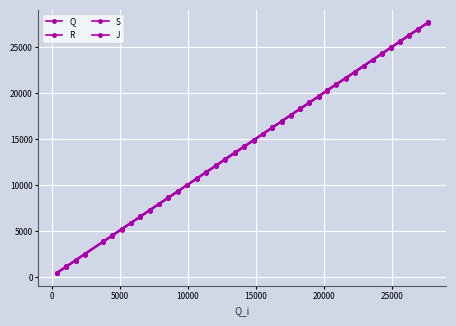

What is the maximum value for J?

27716